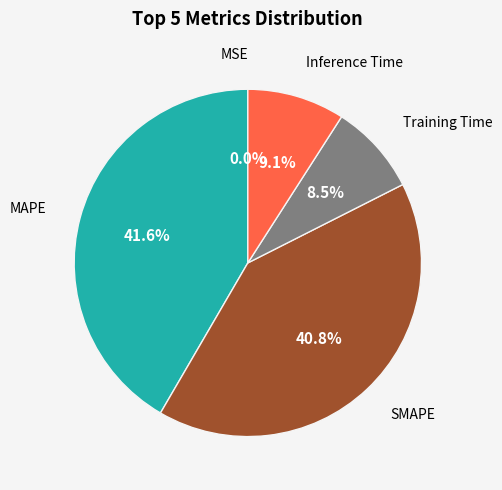

Is there a majority slice in this chart?

No